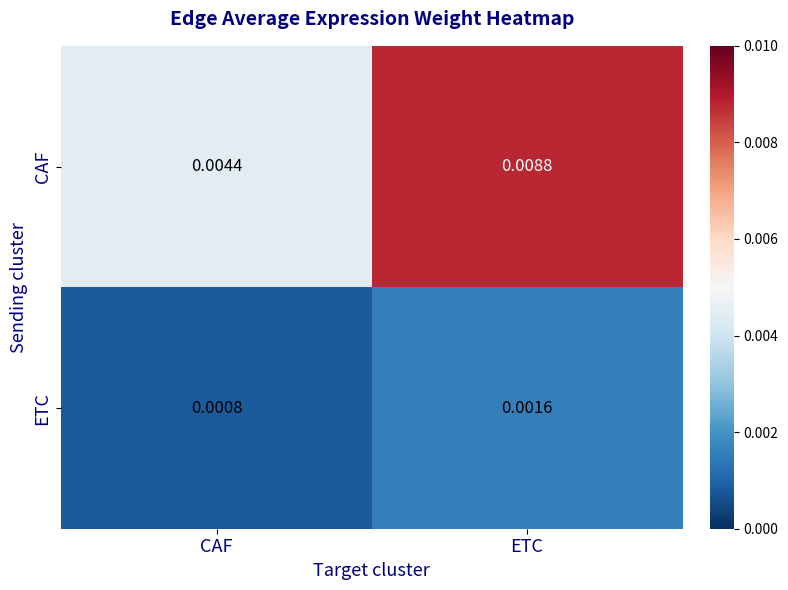

Between CAF and ETC, which series saw the biggest shift?

CAF